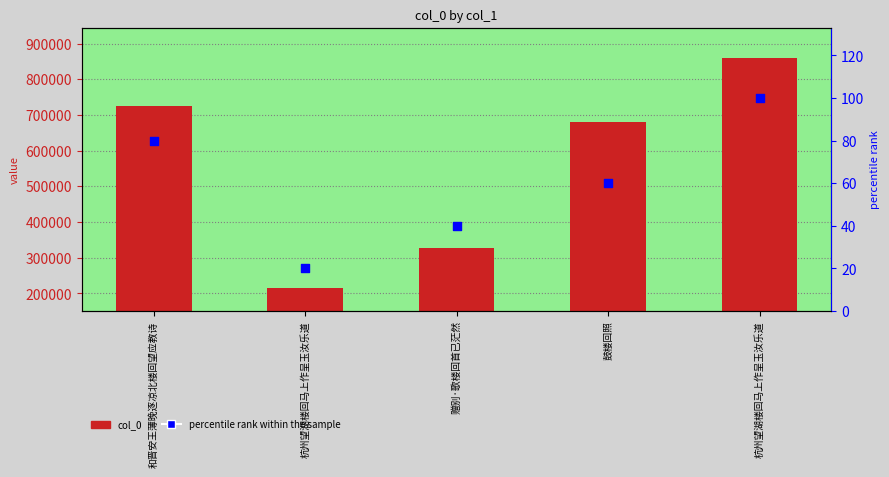

Which series reaches the minimum Y coordinate?

percentile rank within the sample